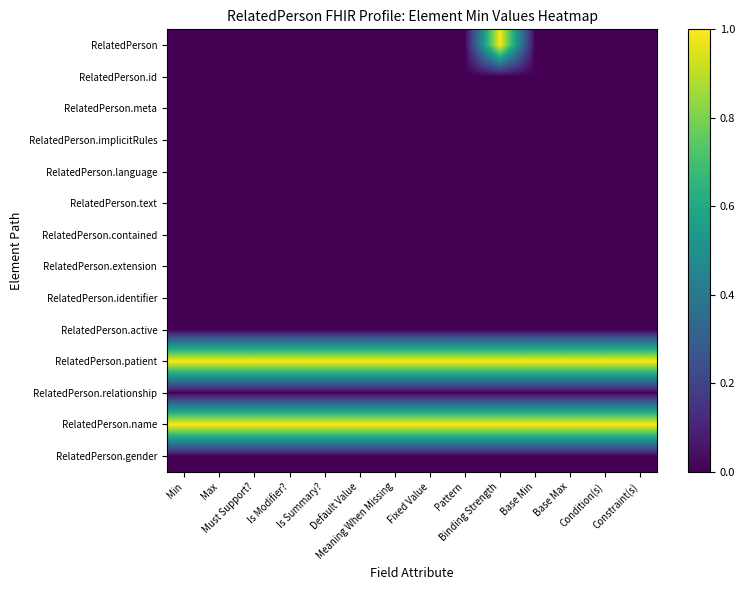

Between Is Modifier? and Base Max, which series saw the biggest shift?

RelatedPerson